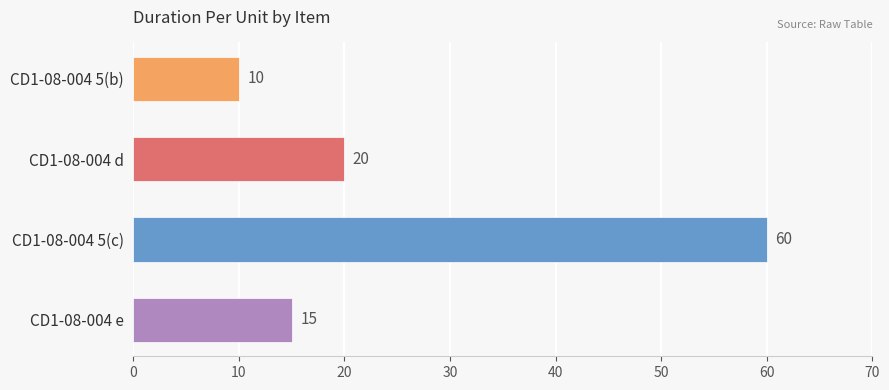

Are the bars horizontal?

Yes